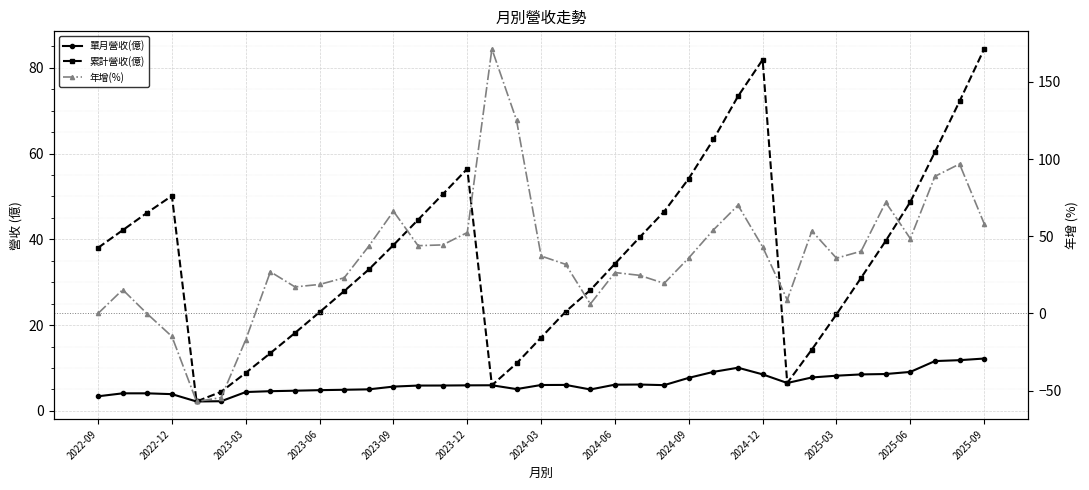

Which series has the largest range (max minus min)?

年增(%)